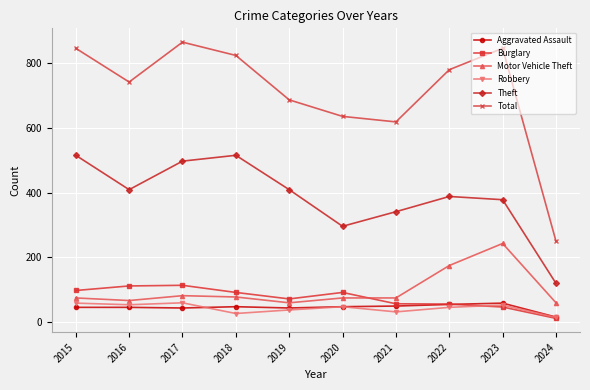

What is the total value across all series at 2021?

1173